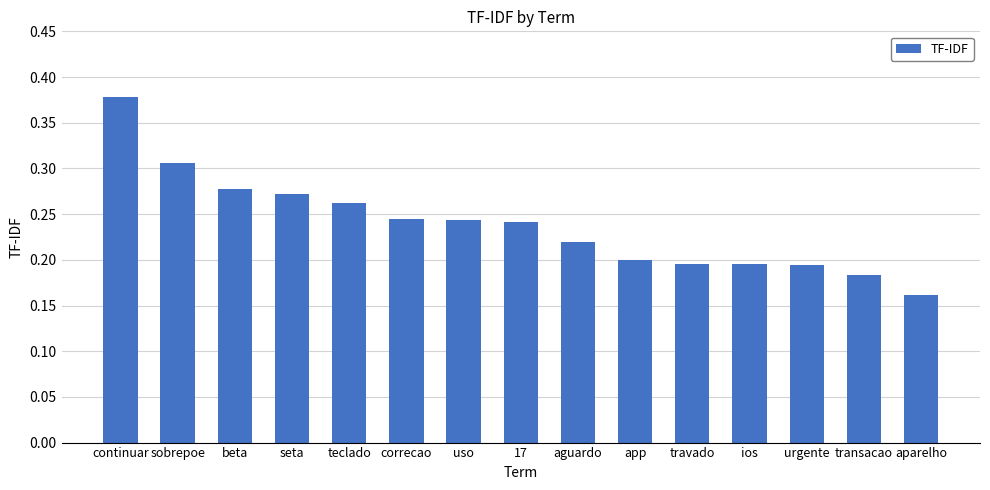

What position from the right is travado?

5